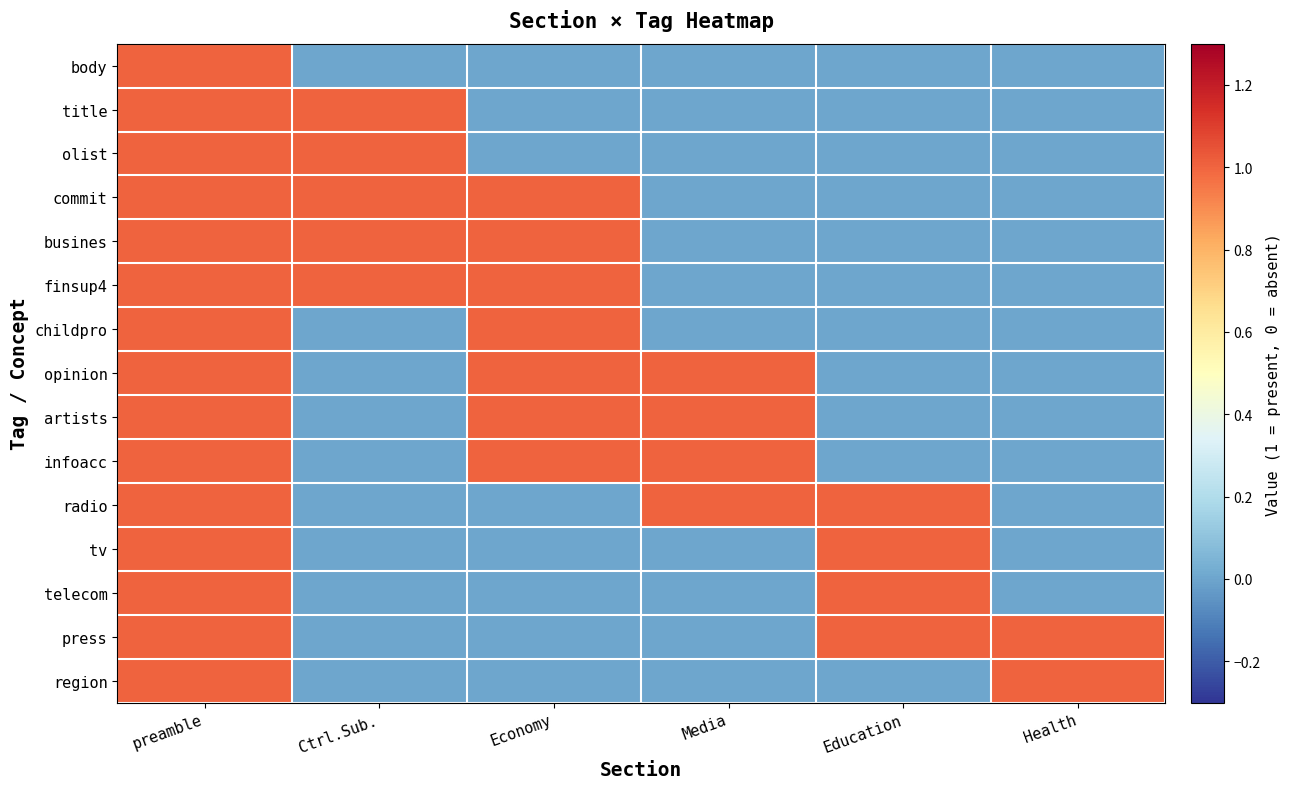

Which label corresponds to the largest value in the chart?

preamble